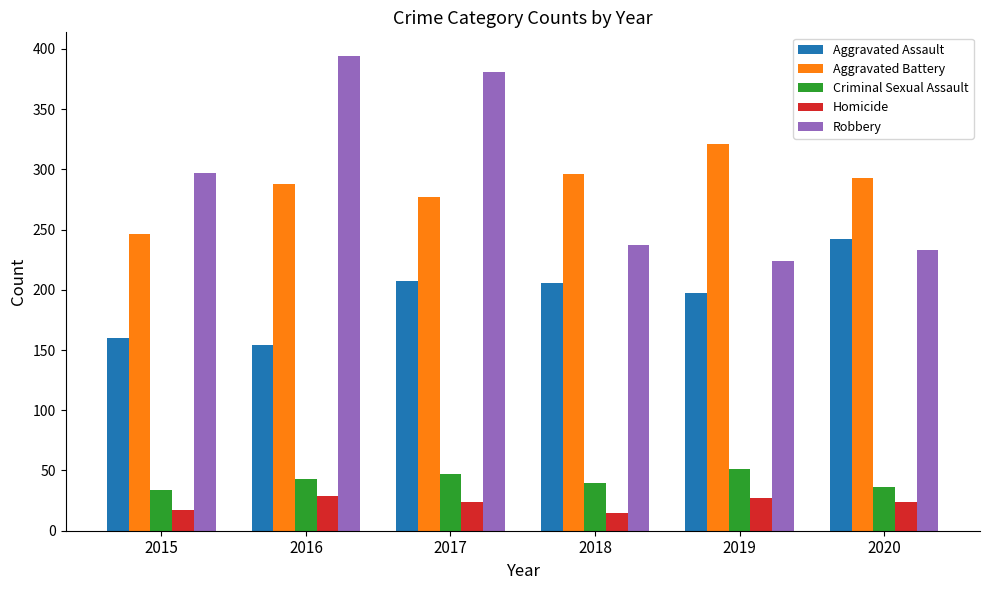

What is the average value of the Homicide series?

23